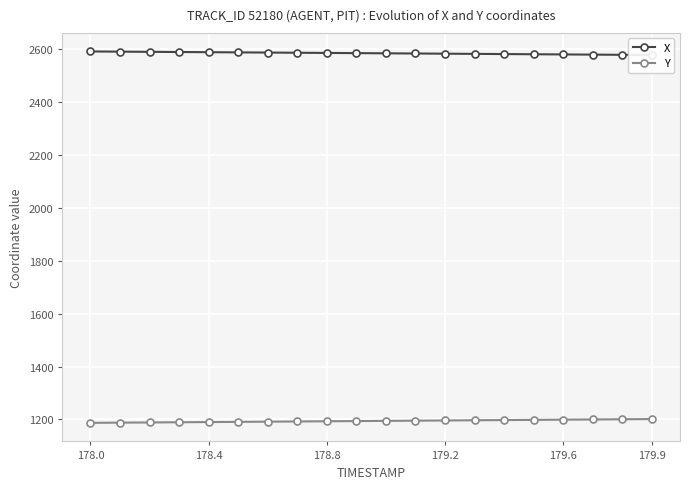

What is the maximum value for Y?

1201.5